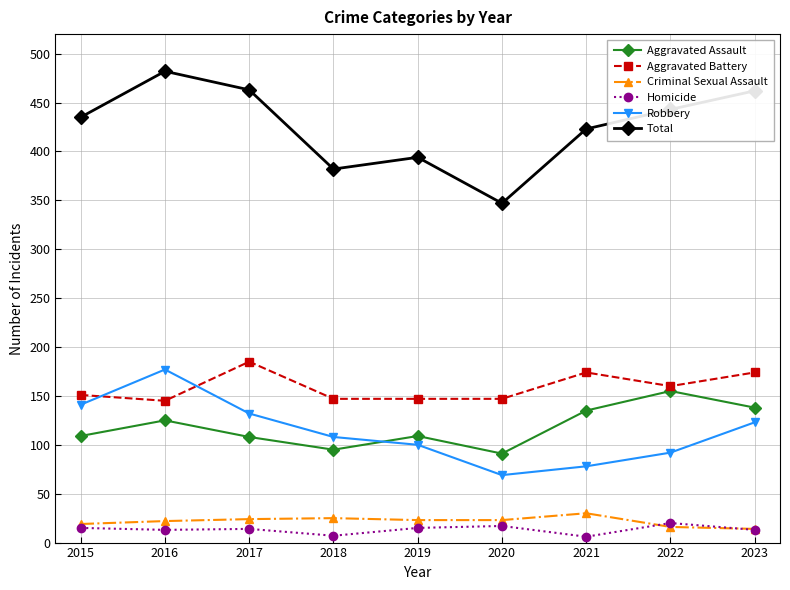

True or false: Homicide and Aggravated Battery intersect in this chart.

False